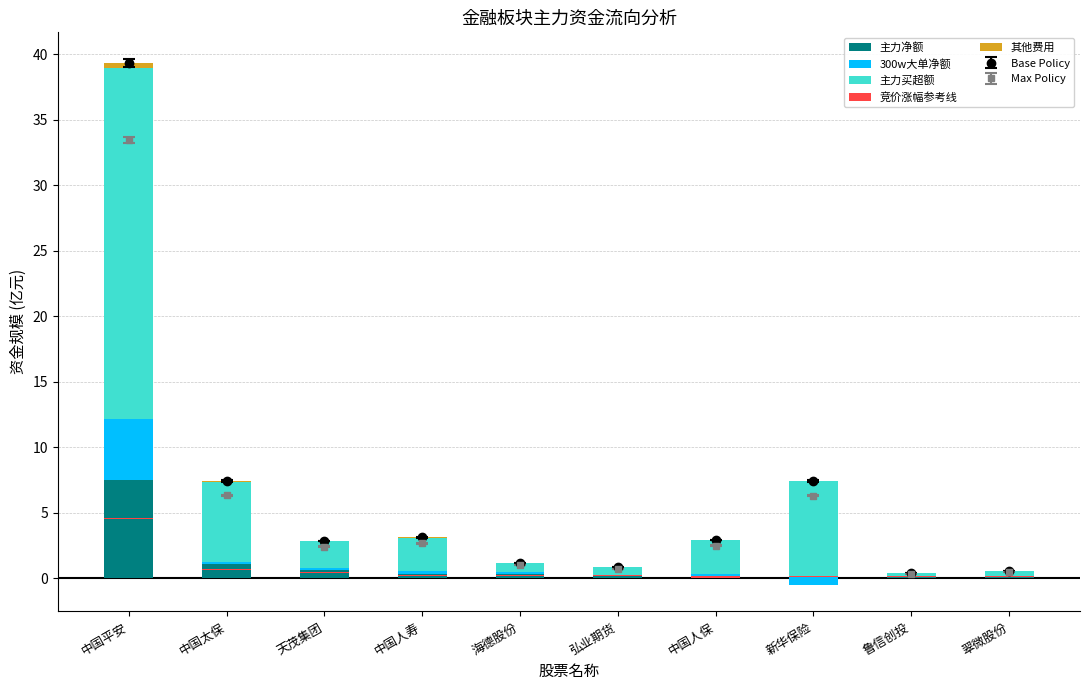

Reading left to right, transcribe all the data shown in this chart.

主力净额: 中国平安=7.5	中国太保=1.1	天茂集团=0.6	中国人寿=0.3	海德股份=0.3	弘业期货=0.2	中国人保=0.1	新华保险=0.1	鲁信创投=0.1	翠微股份=0.1
300w大单净额: 中国平安=4.7	中国太保=0.2	天茂集团=0.2	中国人寿=0.2	海德股份=0.1	弘业期货=0.0	中国人保=0.3	新华保险=-0.7	鲁信创投=0.0	翠微股份=0.0
主力买超额: 中国平安=26.8	中国太保=6.1	天茂集团=2.0	中国人寿=2.6	海德股份=0.7	弘业期货=0.6	中国人保=2.6	新华保险=7.3	鲁信创投=0.2	翠微股份=0.4
竞价涨幅参考线: 中国平安=0.1	中国太保=0.1	天茂集团=0.1	中国人寿=0.1	海德股份=0.1	弘业期货=0.1	中国人保=0.1	新华保险=0.1	鲁信创投=0.1	翠微股份=0.1
其他费用: 中国平安=0.4	中国太保=0.1	天茂集团=0.0	中国人寿=0.0	海德股份=0.0	弘业期货=0.0	中国人保=0.0	新华保险=0.0	鲁信创投=0.0	翠微股份=0.0